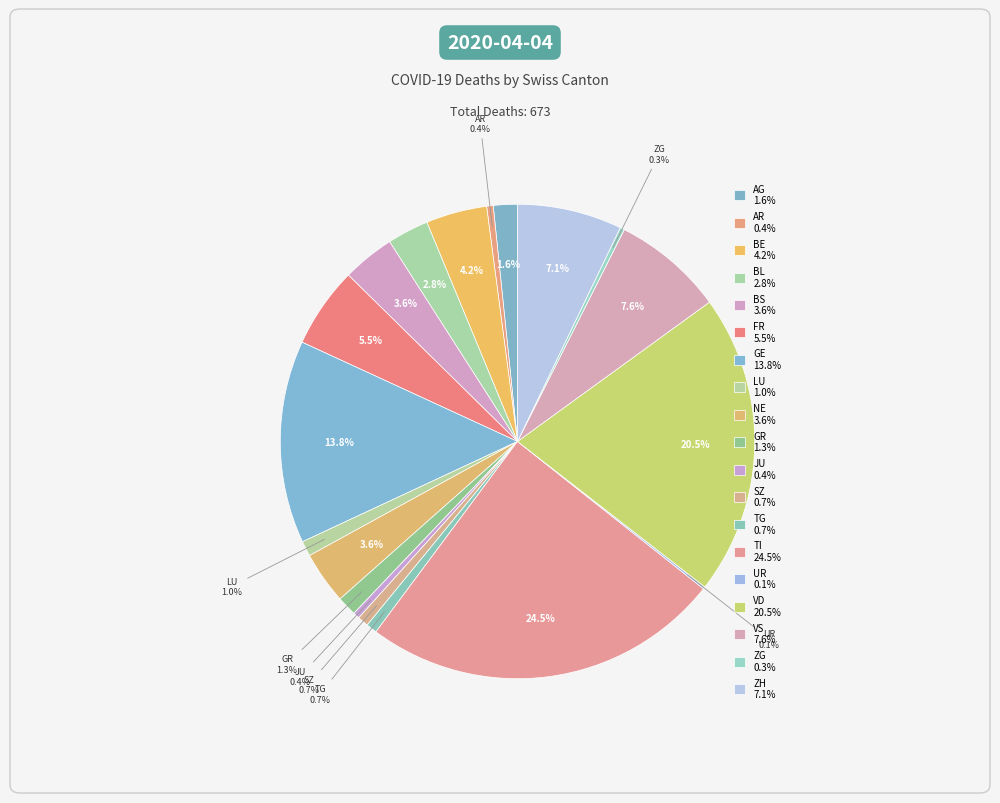

To the nearest percent, what is the difference between the largest and smallest slice percentages?

24%